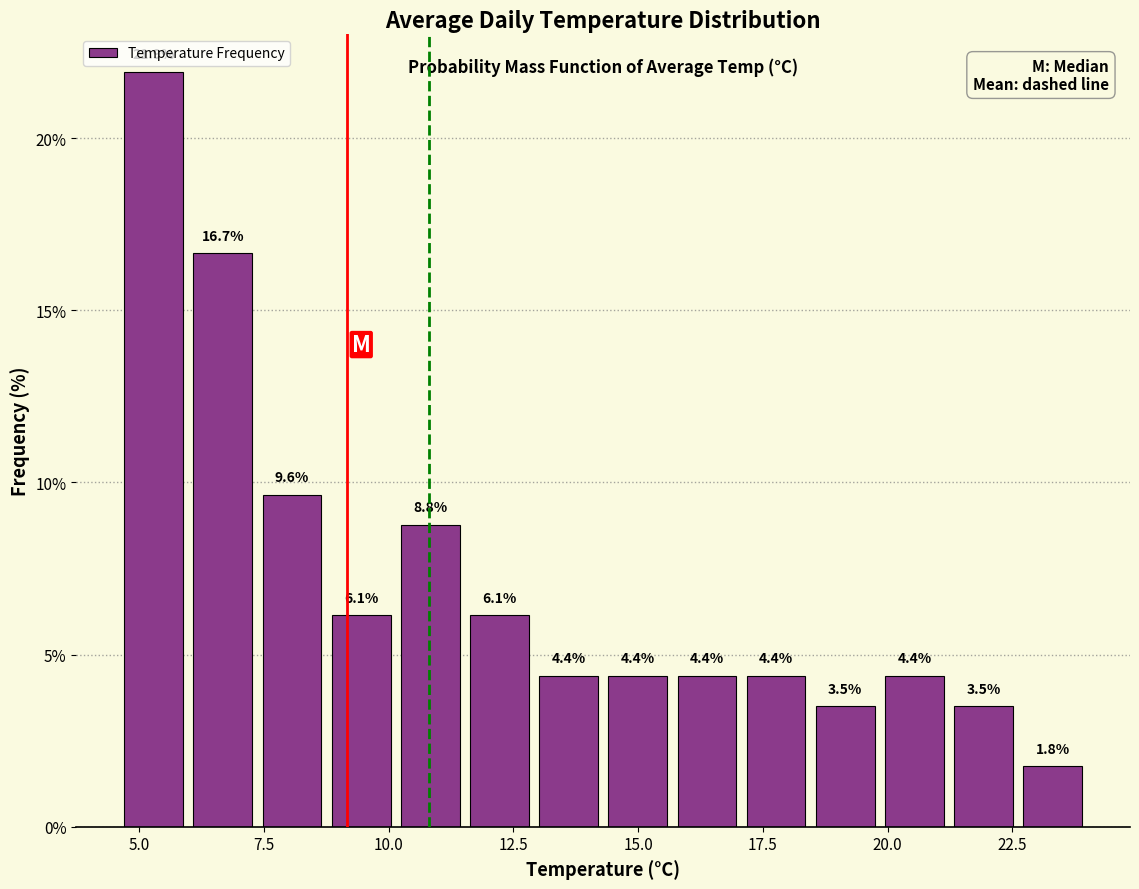

Around what value on the x-axis is the tallest bar? Give the approximate position of its centre, as read against the axis.

5.5